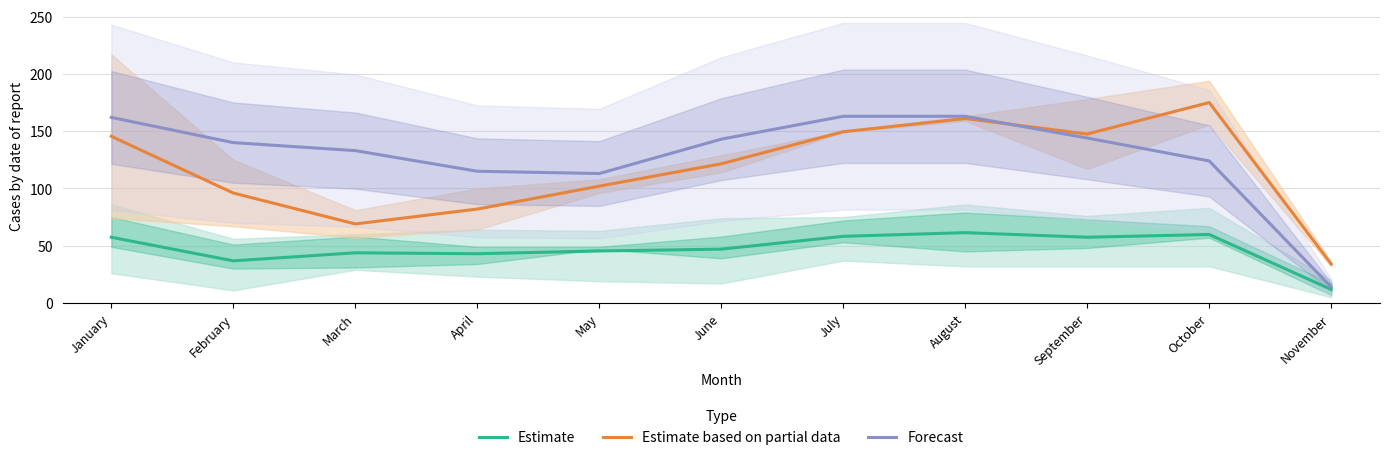

Reading left to right, what are all the values shown in this chart?

Estimate: January=57.4	February=36.8	March=43.8	April=43.0	May=45.4	June=47.0	July=58.2	August=61.4	September=57.4	October=59.8	November=11.8
Estimate based on partial data: January=145.5	February=96.0	March=69.0	April=82.0	May=102.0	June=121.5	July=149.5	August=161.0	September=147.5	October=175.0	November=34.0
Forecast: January=162.0	February=140.0	March=133.0	April=115.0	May=113.0	June=143.0	July=163.0	August=163.0	September=144.0	October=124.0	November=14.0